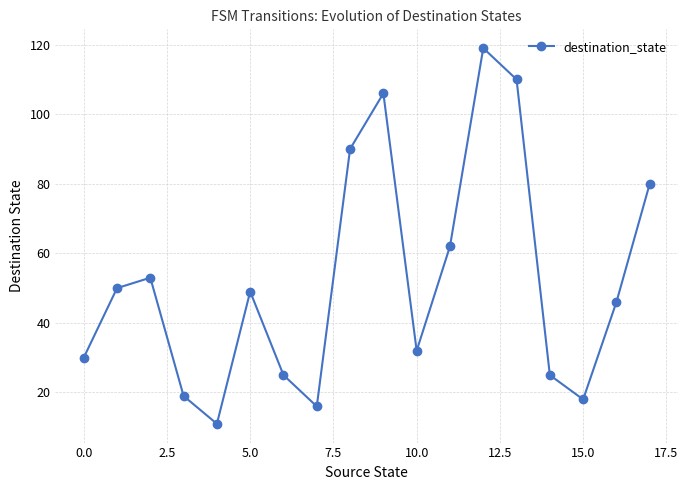

What is the sum of all values?

941